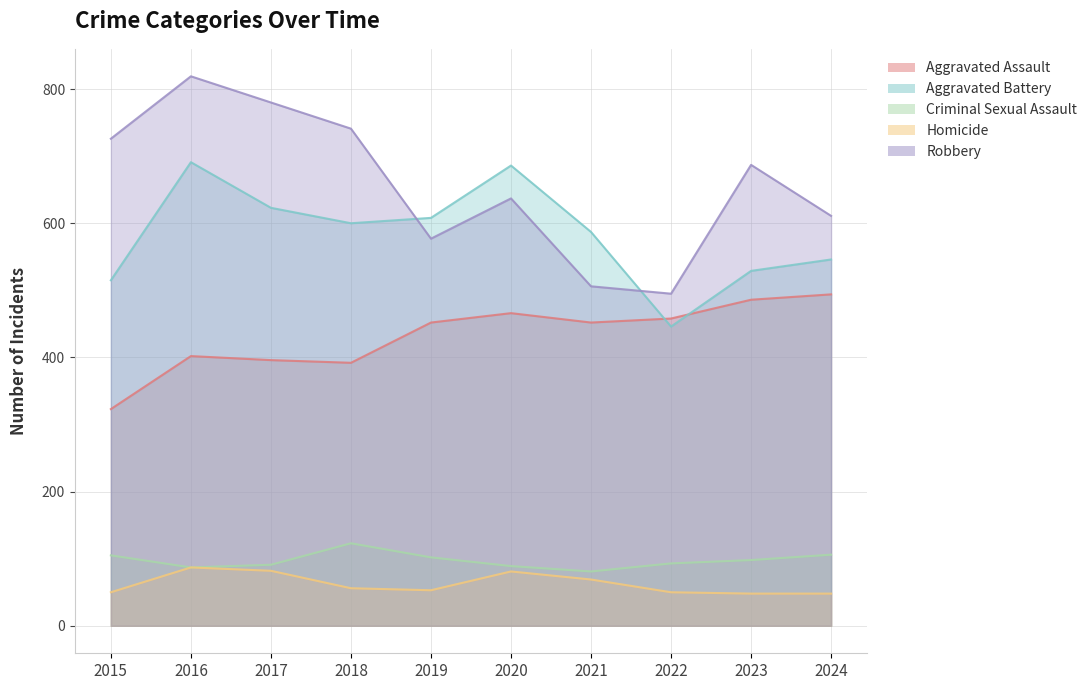

True or false: Criminal Sexual Assault has a value of 98 at 2023.

True